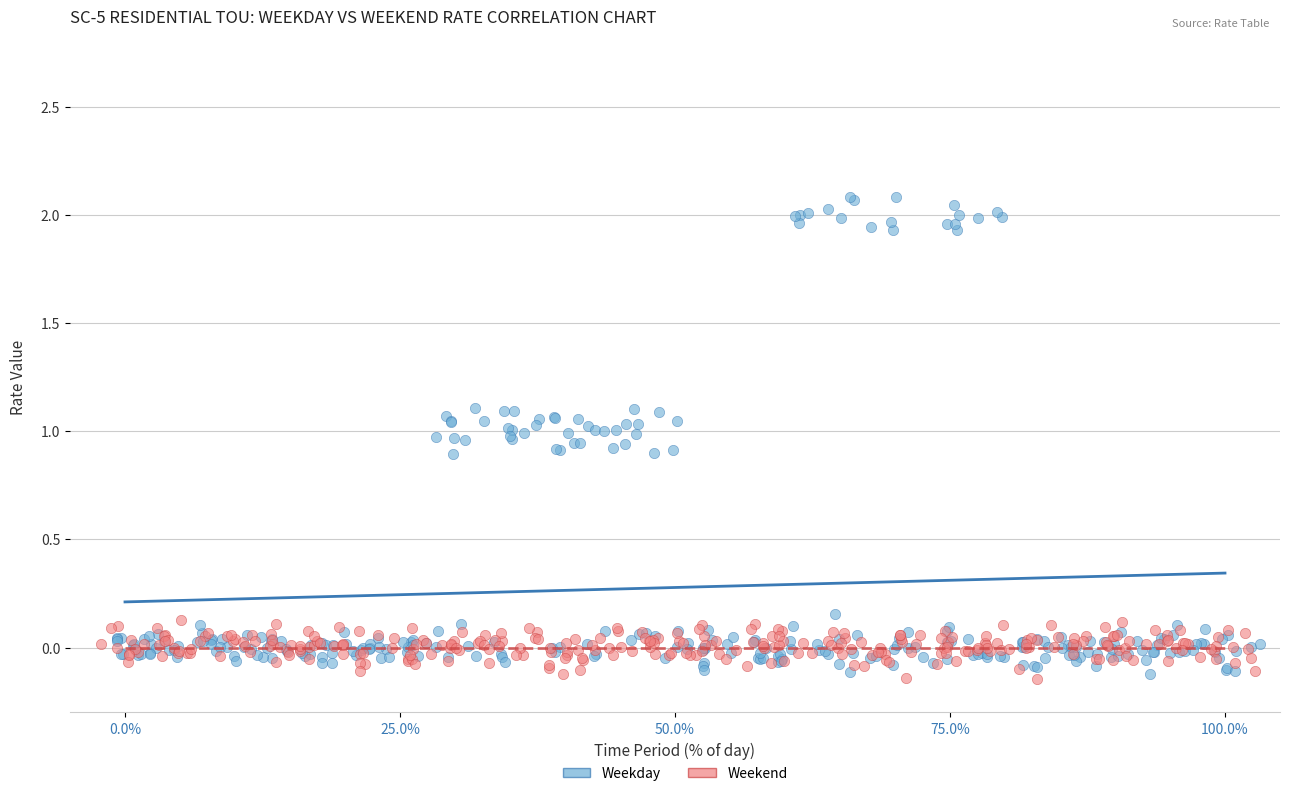

Which series contains the highest Y value?

Weekday